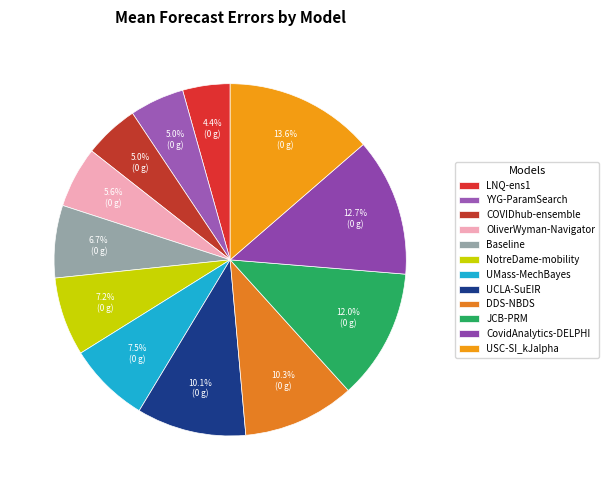

Do OliverWyman-Navigator and CovidAnalytics-DELPHI together represent more than half of the pie?

No